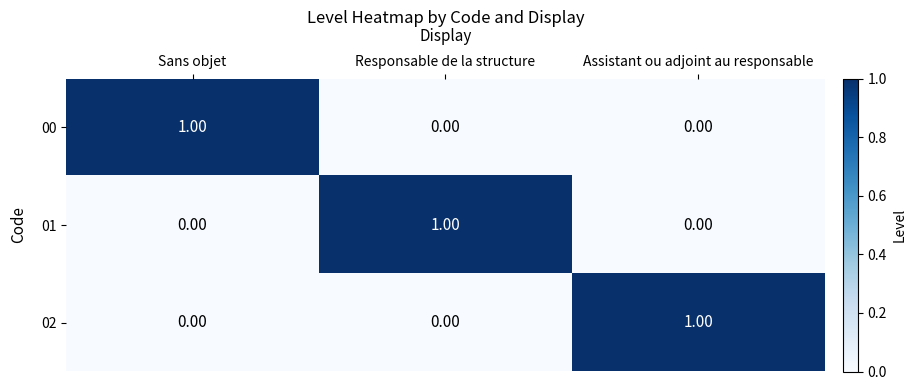

What is the greatest value displayed?

1